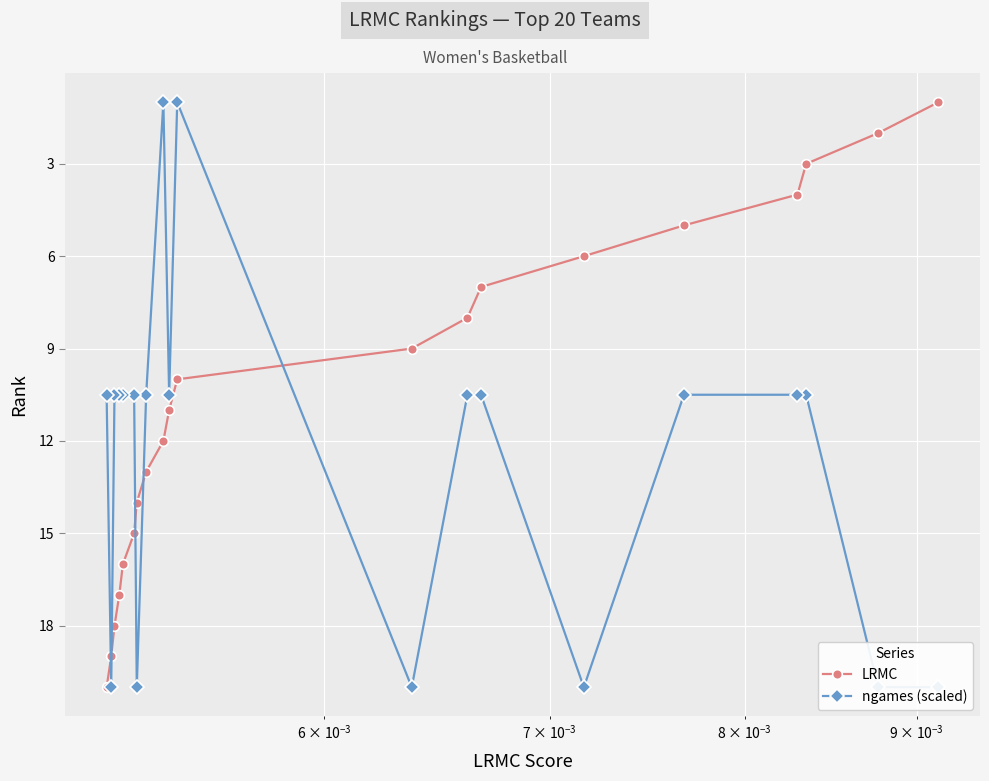

After their last crossing, which series has the higher values: ngames (scaled) or LRMC?

LRMC